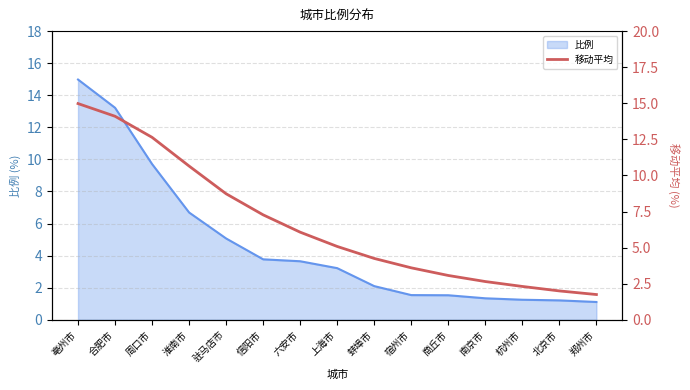

At which label does the data first exceed 5?

亳州市